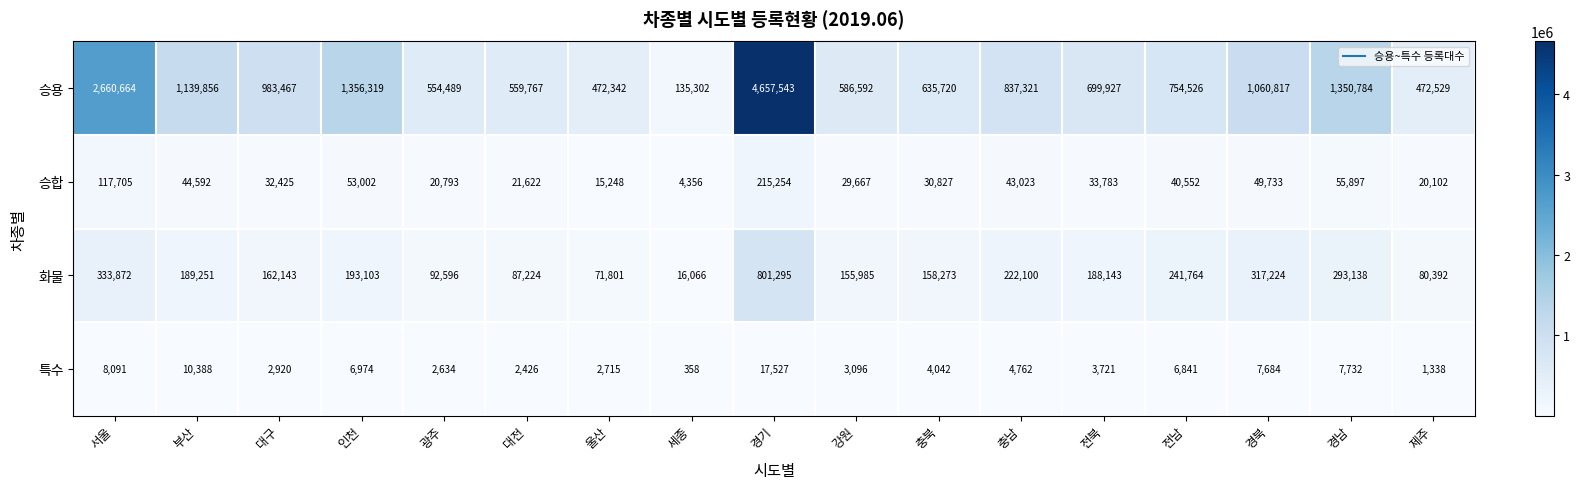

What is the difference between the highest and lowest values at 부산?

1129468